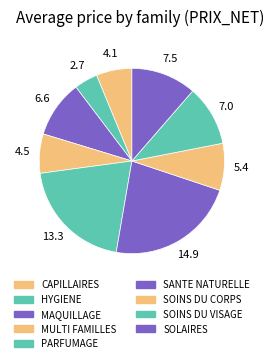

Rank the categories by value from lowest to highest.

HYGIENE, CAPILLAIRES, MULTI FAMILLES, SOINS DU CORPS, MAQUILLAGE, SOINS DU VISAGE, SOLAIRES, PARFUMAGE, SANTE NATURELLE